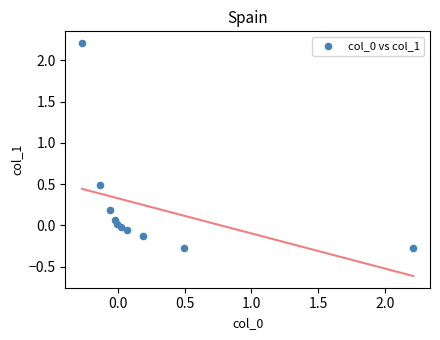

What is the range of Y values (max minus min)?

2.5